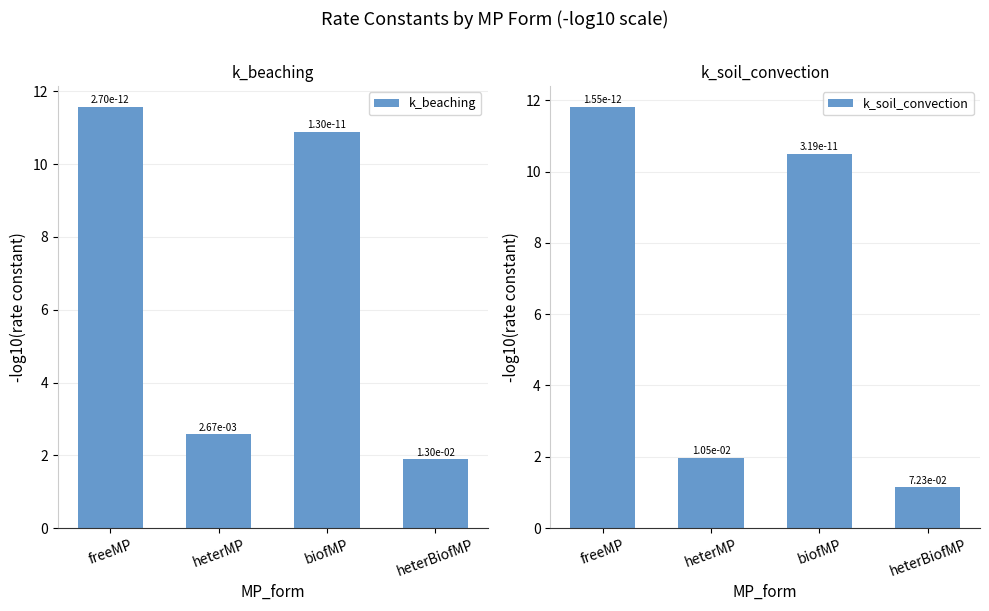

Rank the series by their maximum value, from lowest to highest.

k_beaching, k_soil_convection